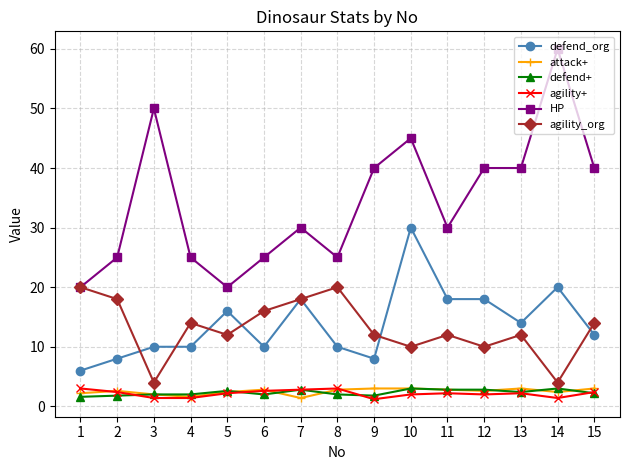

What is the value of the attack+ point at the 3rd from the left?

2.0